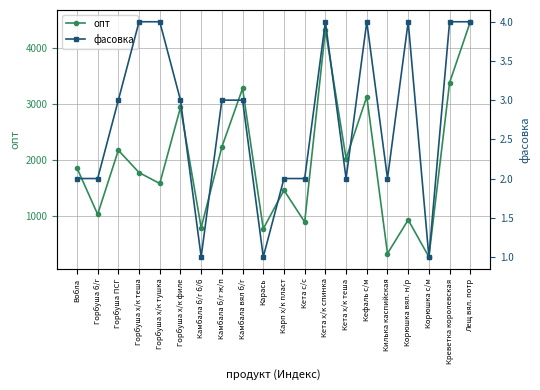

The фасовка series shows 1 at Кета с/с. True or false?

False